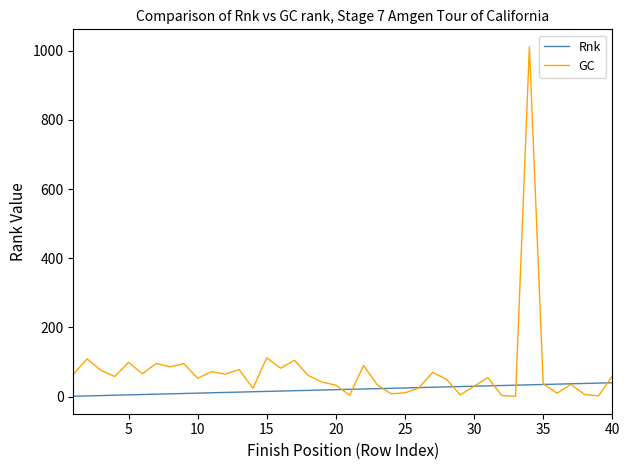

What is the difference between the maximum and minimum values in the Rnk series?

39